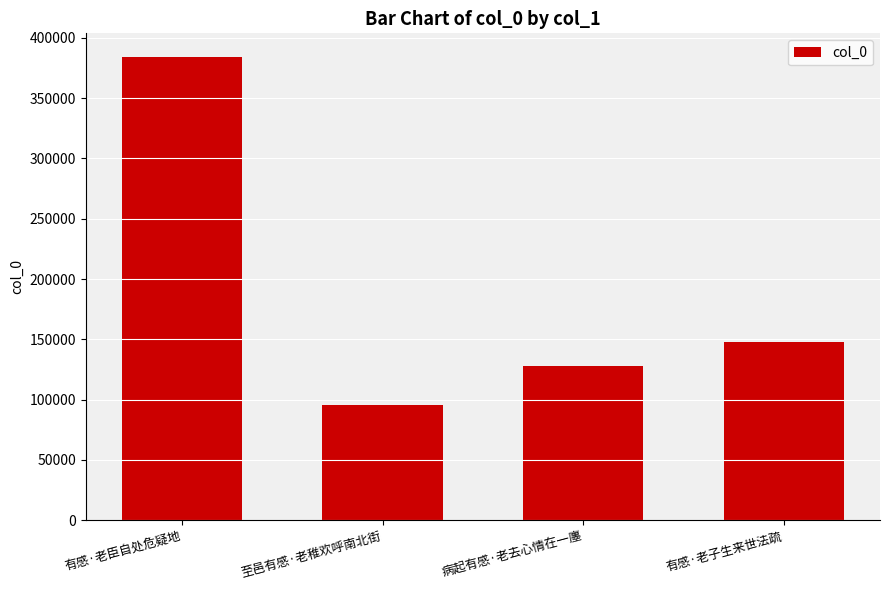

What is the value of the 3rd bar from the left?

127517